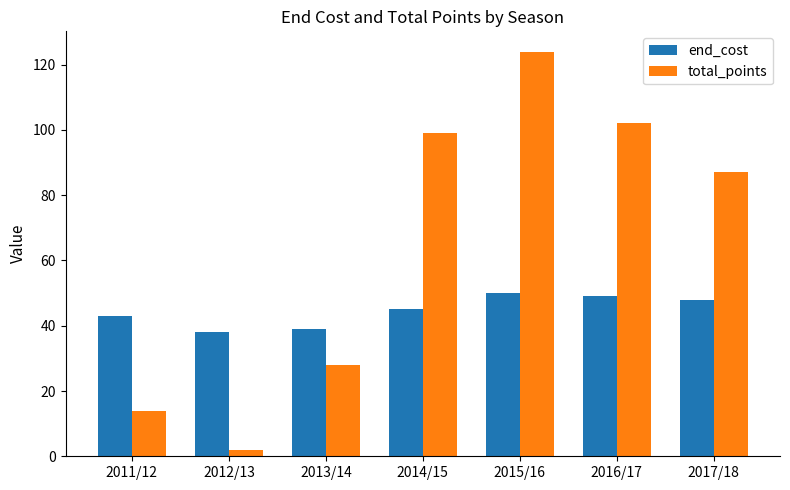

Which series changed the most between 2013/14 and 2014/15?

total_points